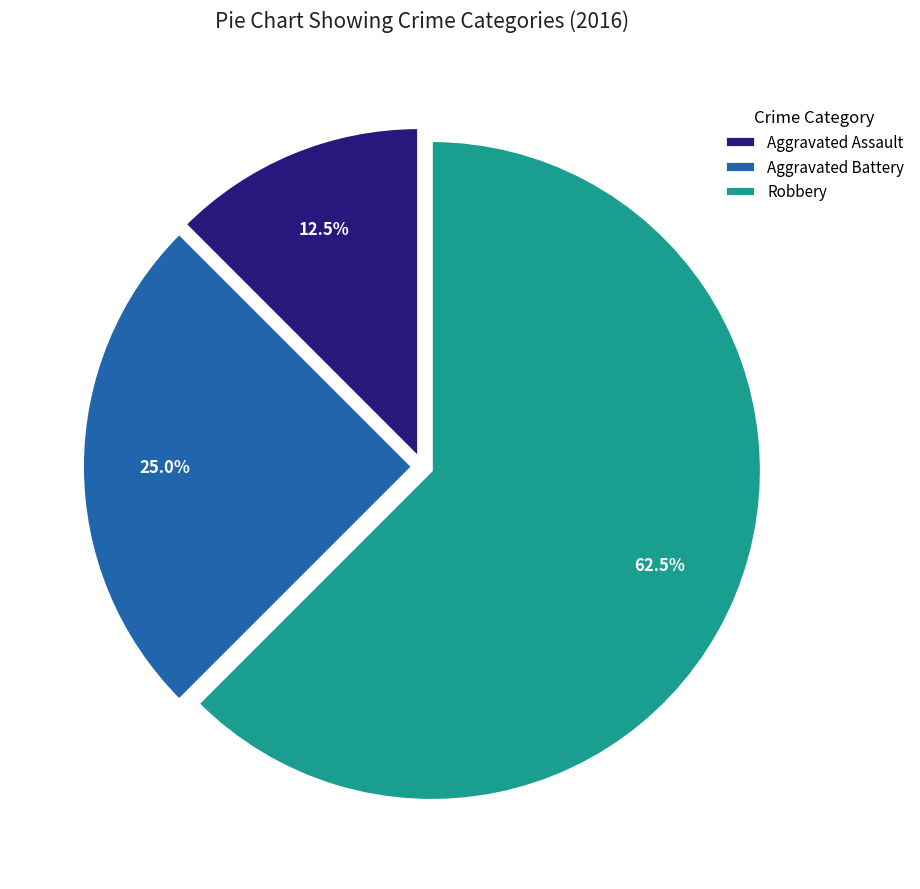

Which slice is the smallest?

Aggravated Assault